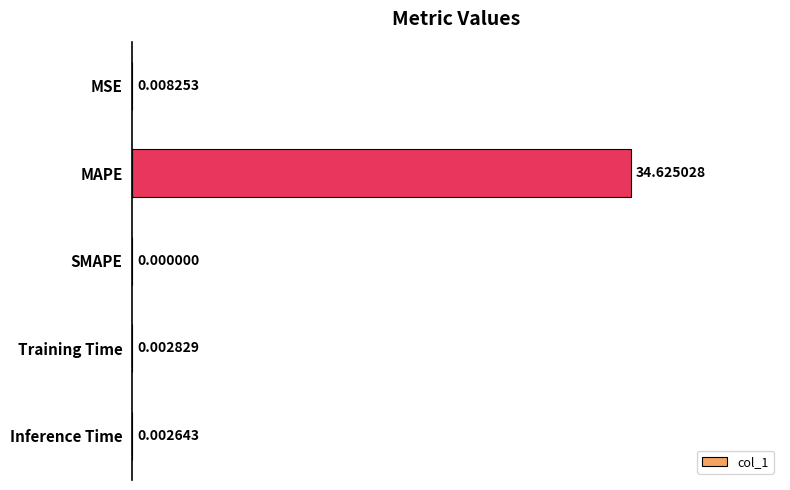

What is the sum of all values?

34.6